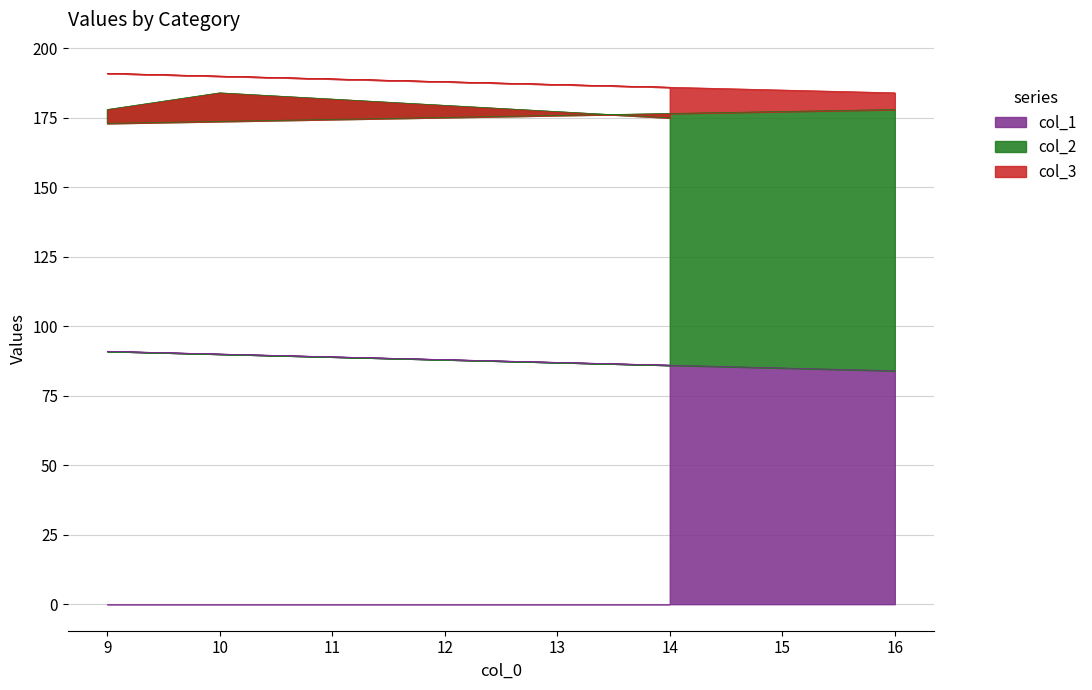

True or false: col_1 has a value of 90 at 10.

True